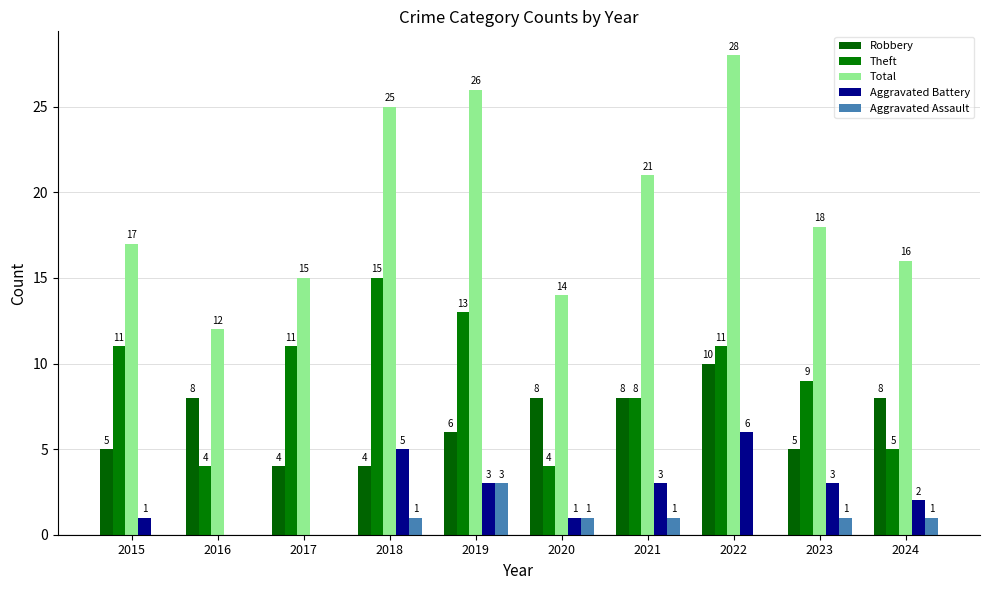

Read the Theft value at 2017.

11